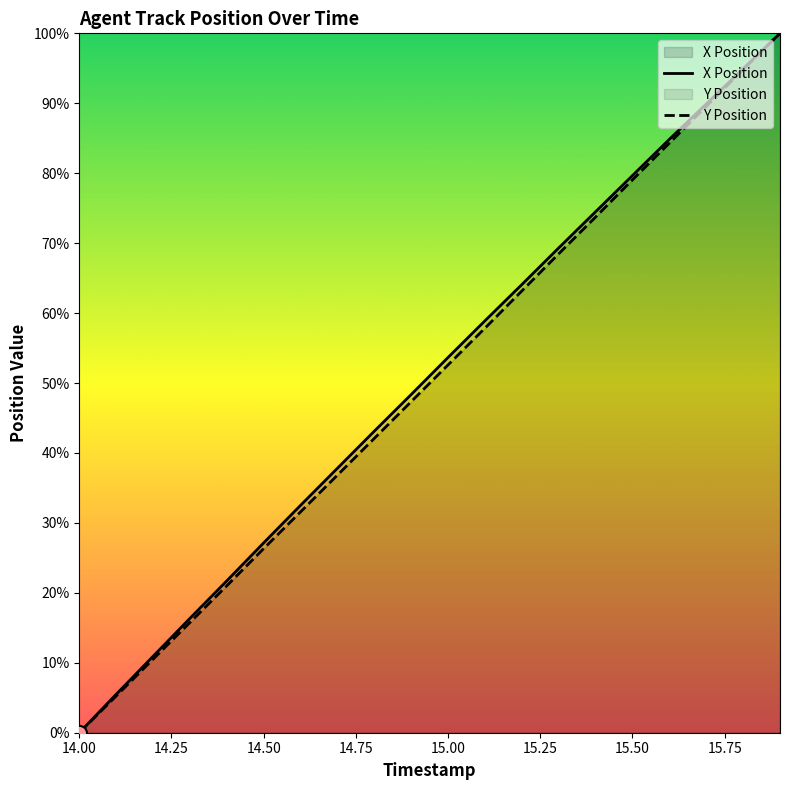

Is the value of X Position at 15.00 greater than the value of Y Position at 14.00?

Yes